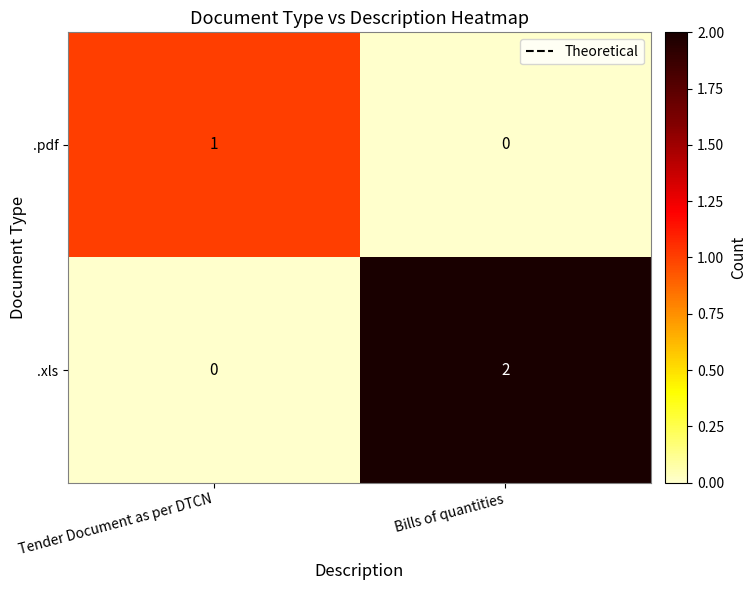

Which series changed the most between Tender Document as per DTCN and Bills of quantities?

.xls